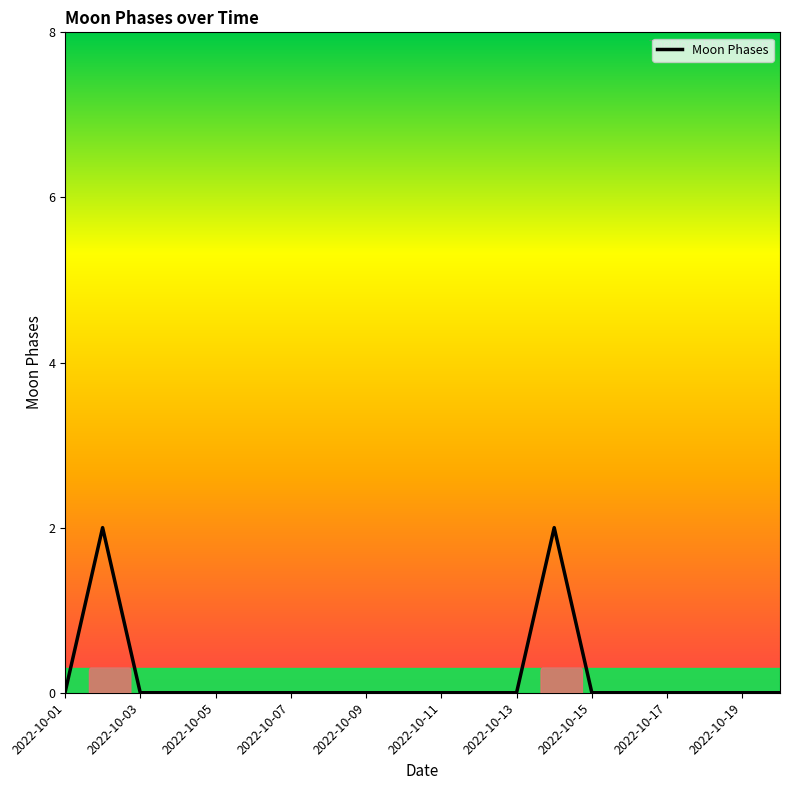

How many series are shown in this chart?

1